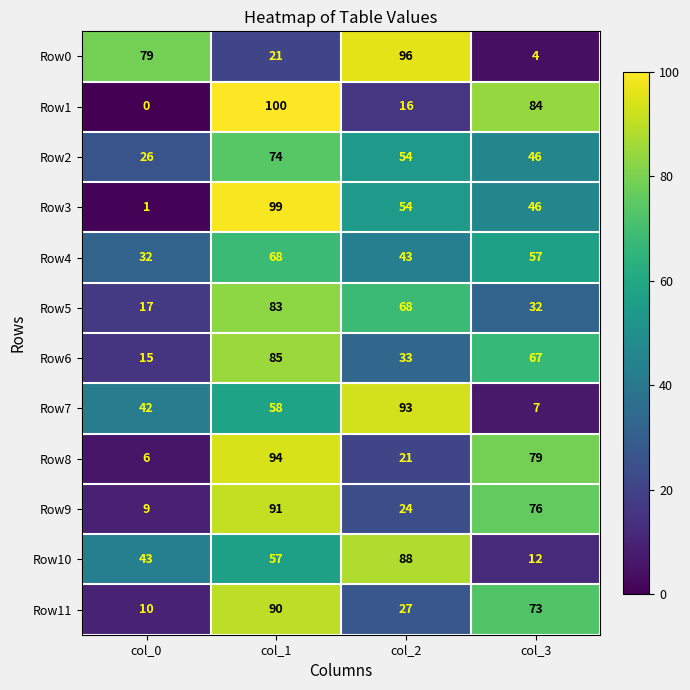

What is the difference between the second highest and minimum values in the Row2 series?

28